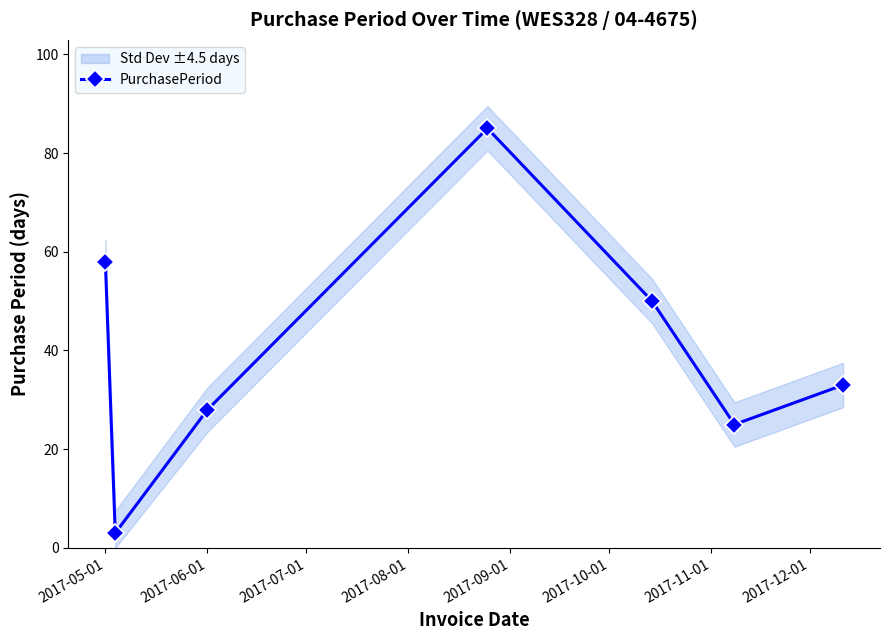

Reading right to left, extract all data points from this chart.

33	25	50	85	28	3	58